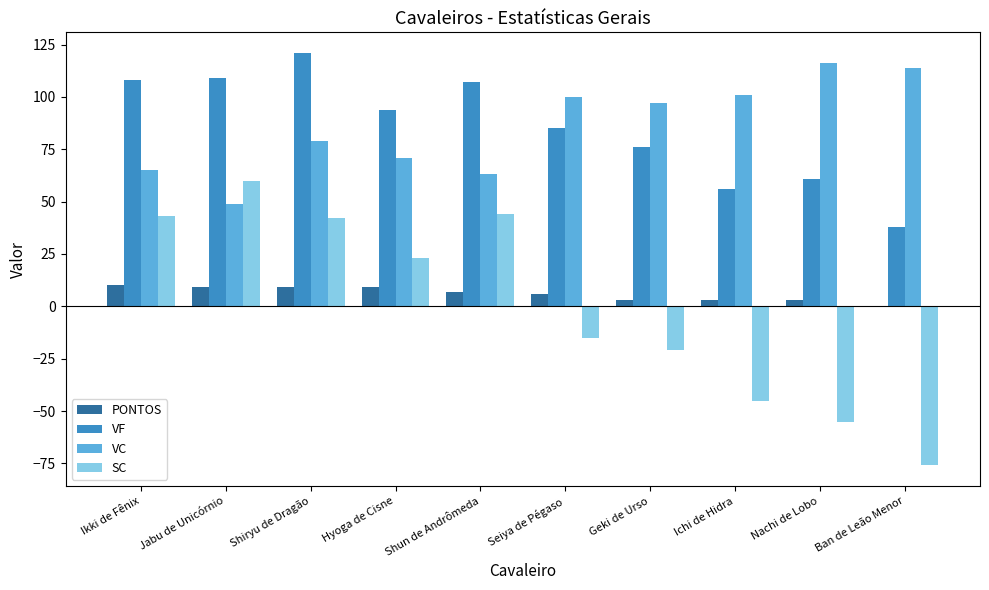

How many groups of bars are there?

10